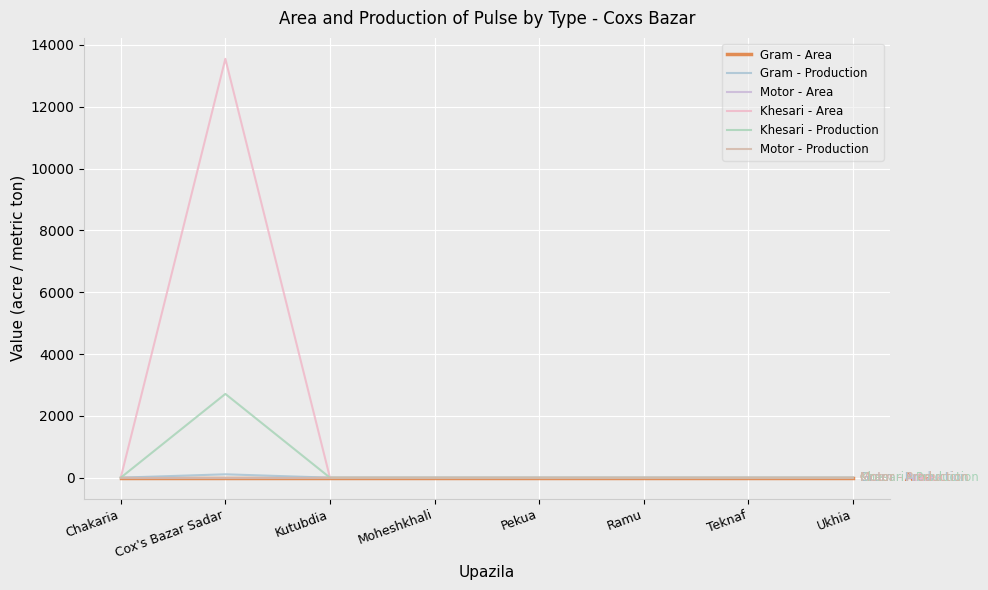

The value of Gram - Production at Ukhia is 0. True or false?

True